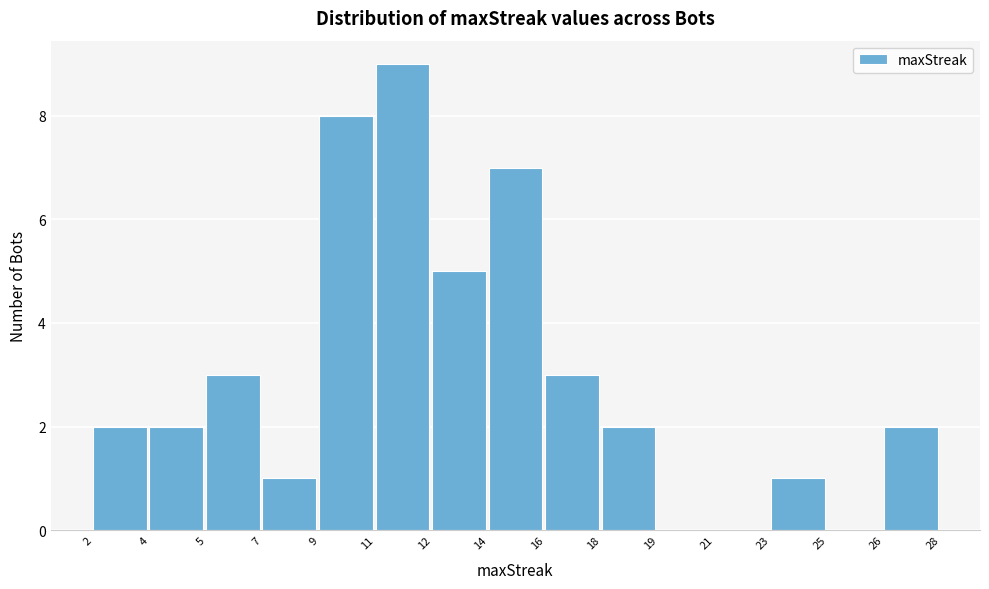

Reading left to right, what are all the values shown in this chart?

2=2	4=2	5=3	7=1	9=8	11=9	12=5	14=7	16=3	18=2	19=0	21=0	23=1	25=0	26=2